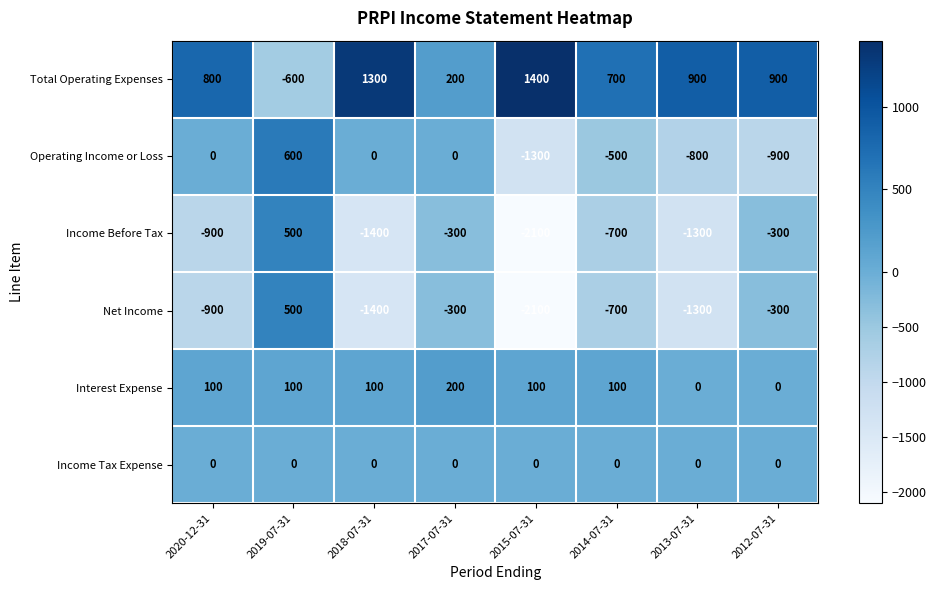

The value of Operating Income or Loss at 2020-12-31 is -904. True or false?

False